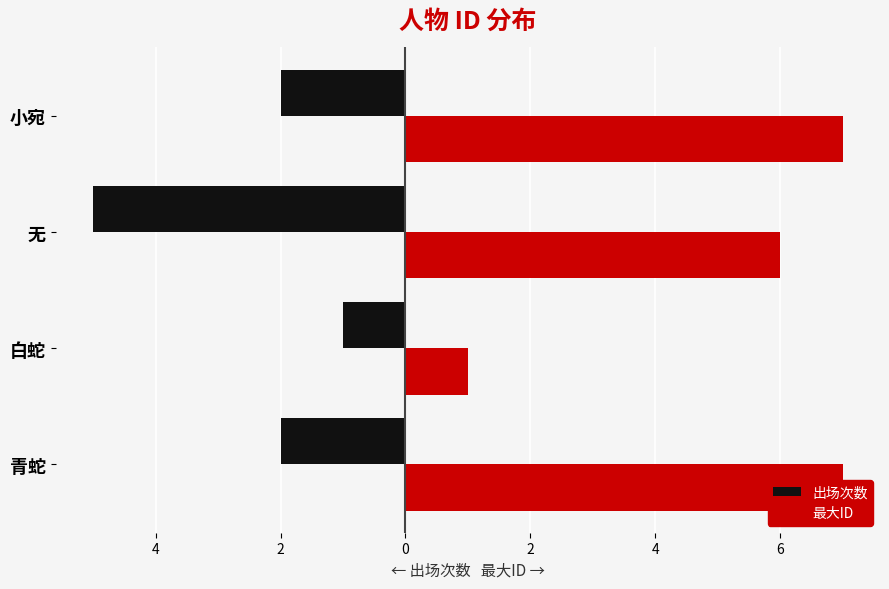

What is the average value of the 出场次数 series?

-2